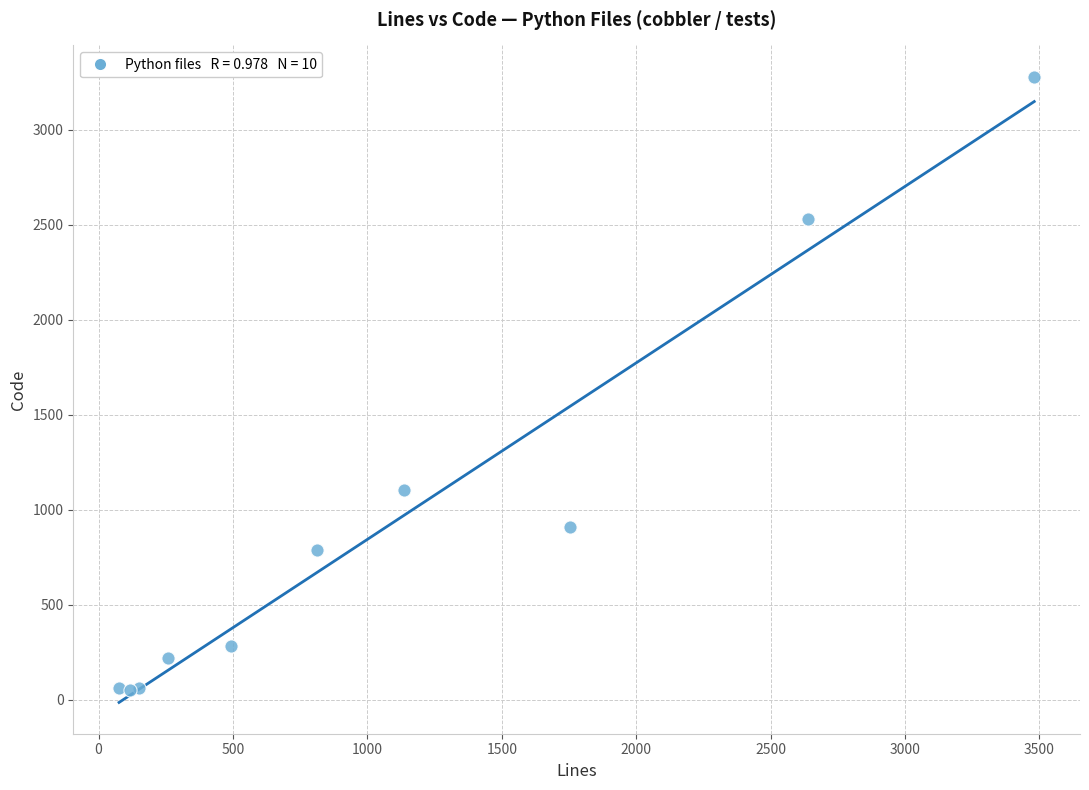

What Y value in the scatter plot is closest to 1665?

1106